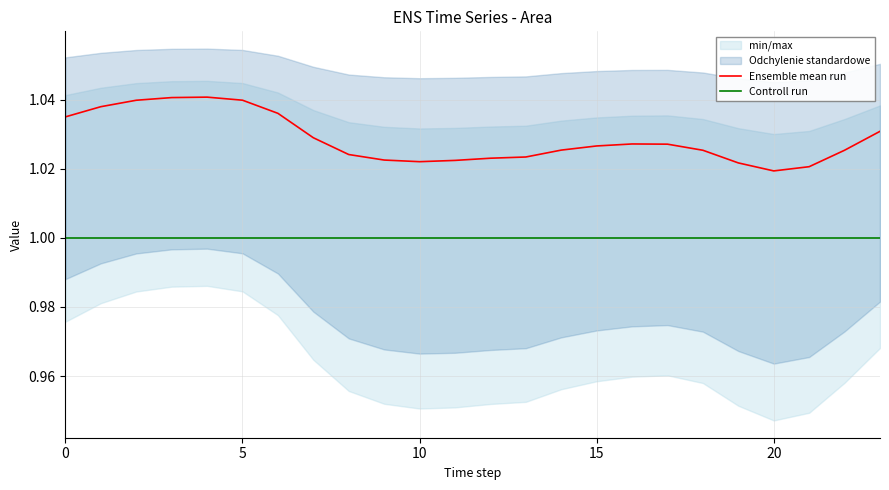

True or false: Ensemble mean run and Controll run intersect in this chart.

False